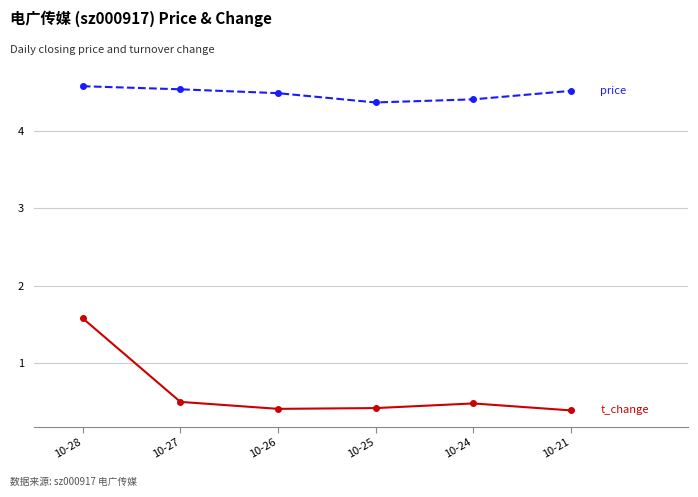

What is the spread (max minus min) of values at 10-26?

4.1